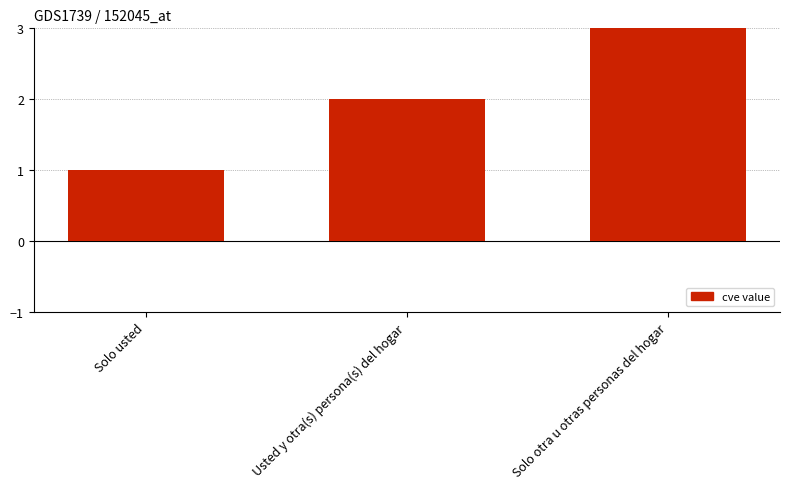

List the labels in order of value, largest first.

Solo otra u otras personas del hogar, Usted y otra(s) persona(s) del hogar, Solo usted